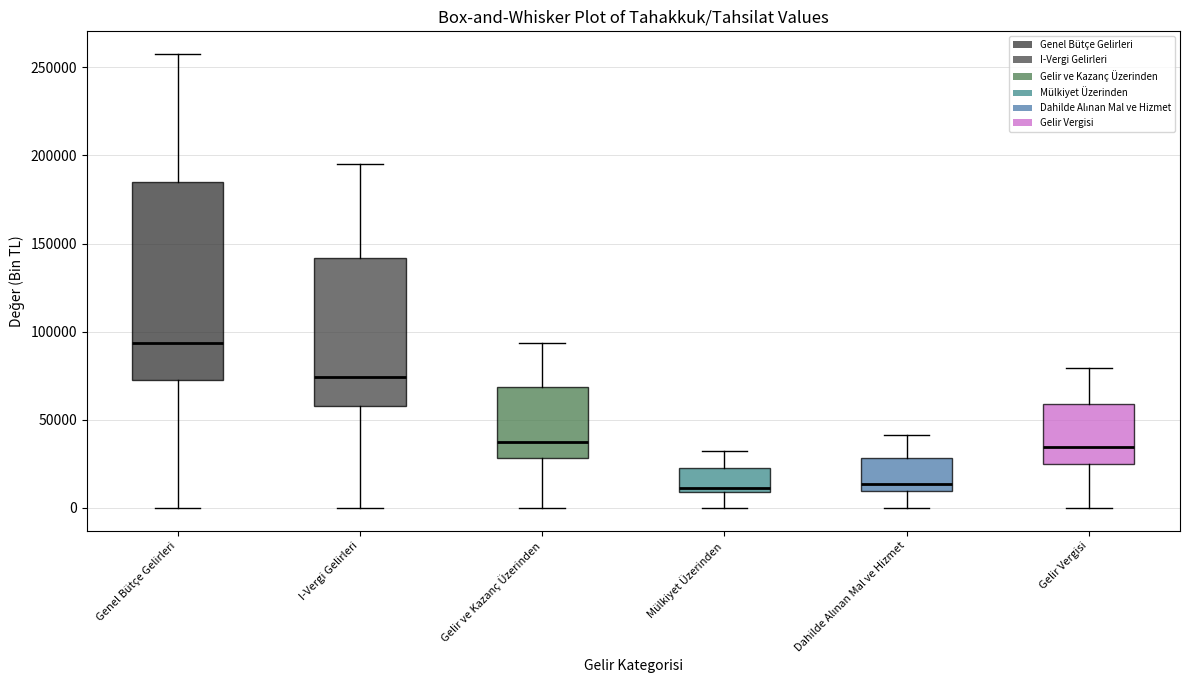

Where is the upper edge of the box for I-Vergi Gelirleri on the y-axis? The values are not printed on the chart, so give them approximately, as read against the axis.

140000